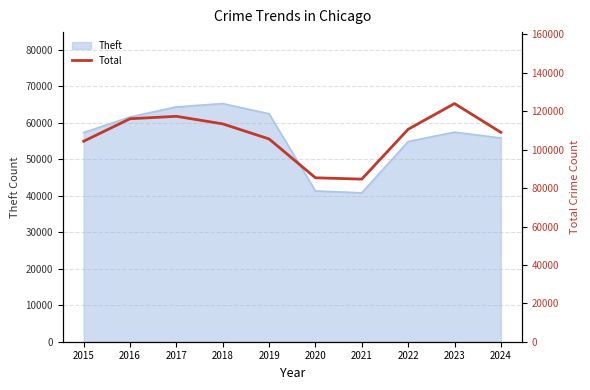

Rank the categories by value from highest to lowest.

2023, 2017, 2016, 2018, 2022, 2024, 2019, 2015, 2020, 2021